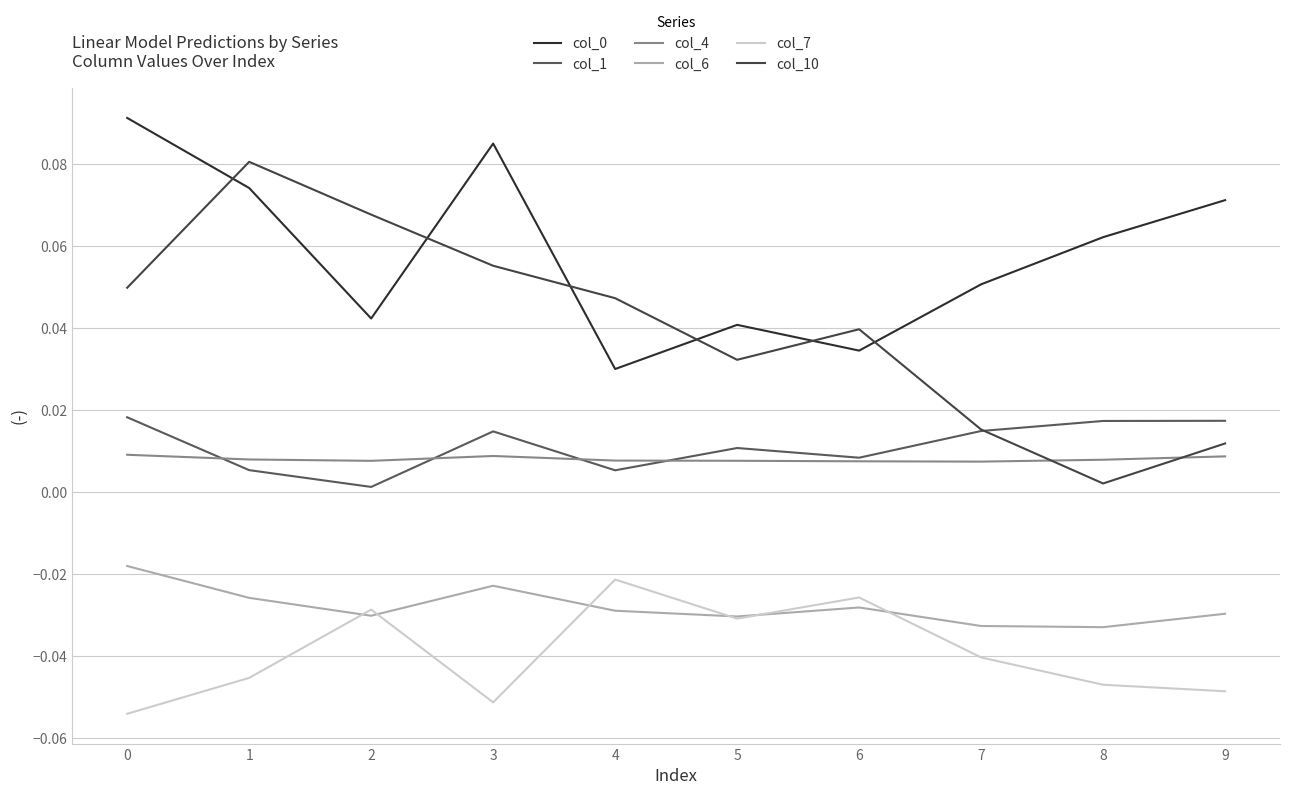

How many times do col_7 and col_6 cross each other?

6